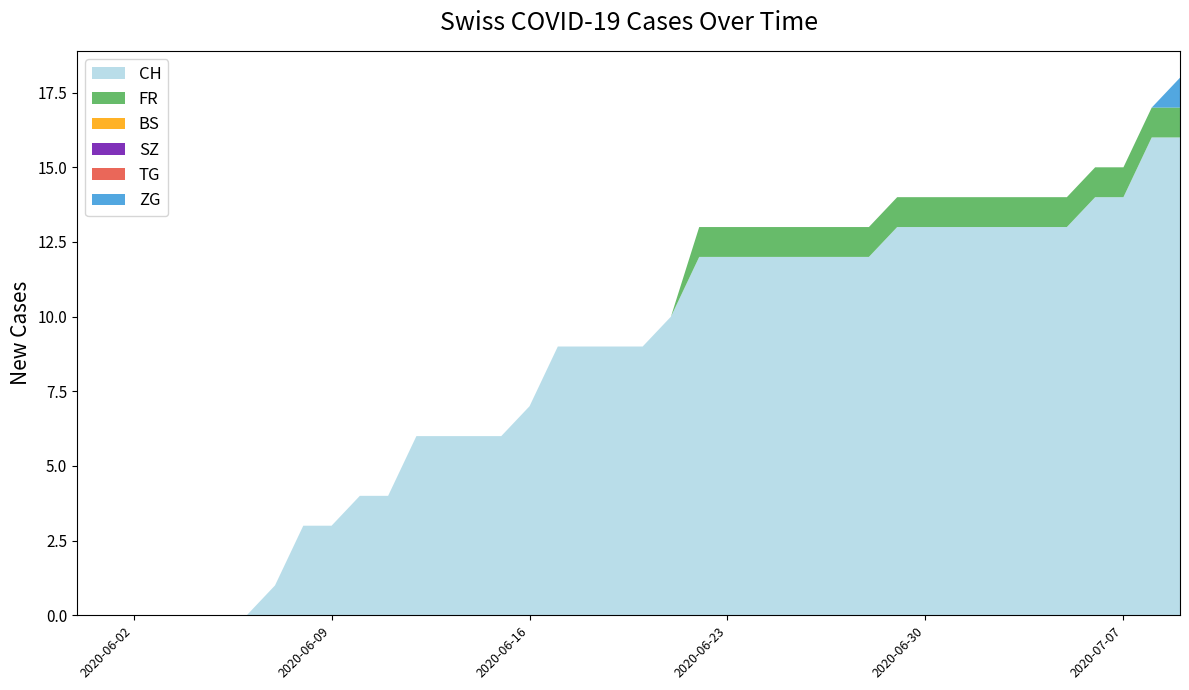

Reading left to right, transcribe all the data shown in this chart.

CH: 0	0	0	0	0	0	0	1	3	3	4	4	6	6	6	6	7	9	9	9	9	10	12	12	12	12	12	12	12	13	13	13	13	13	13	13	14	14	16	16
FR: 0	0	0	0	0	0	0	0	0	0	0	0	0	0	0	0	0	0	0	0	0	0	1	1	1	1	1	1	1	1	1	1	1	1	1	1	1	1	1	1
BS: 0	0	0	0	0	0	0	0	0	0	0	0	0	0	0	0	0	0	0	0	0	0	0	0	0	0	0	0	0	0	0	0	0	0	0	0	0	0	0	0
SZ: 0	0	0	0	0	0	0	0	0	0	0	0	0	0	0	0	0	0	0	0	0	0	0	0	0	0	0	0	0	0	0	0	0	0	0	0	0	0	0	0
TG: 0	0	0	0	0	0	0	0	0	0	0	0	0	0	0	0	0	0	0	0	0	0	0	0	0	0	0	0	0	0	0	0	0	0	0	0	0	0	0	0
ZG: 0	0	0	0	0	0	0	0	0	0	0	0	0	0	0	0	0	0	0	0	0	0	0	0	0	0	0	0	0	0	0	0	0	0	0	0	0	0	0	1